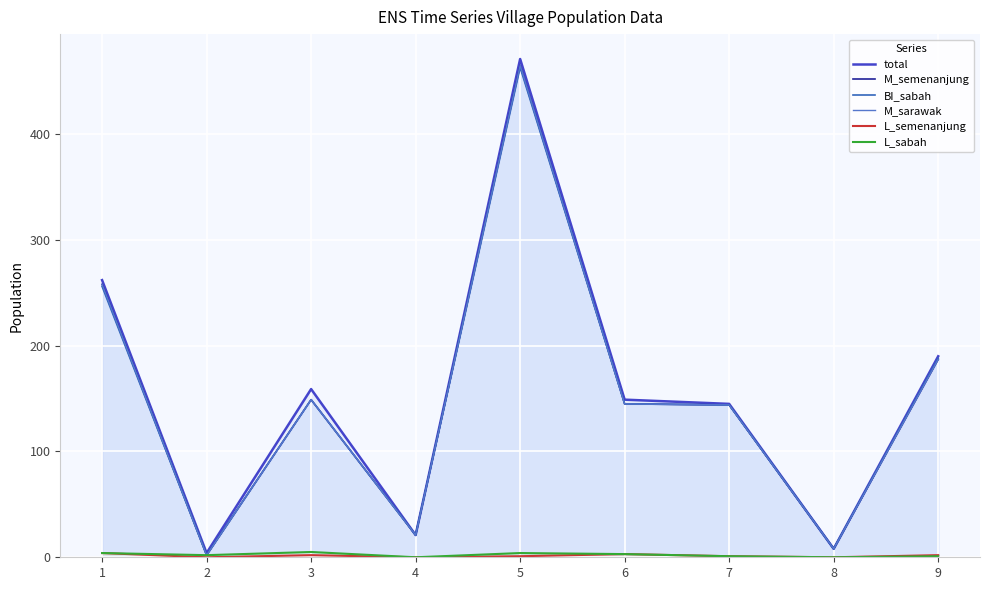

Which series has the largest total across all categories?

total